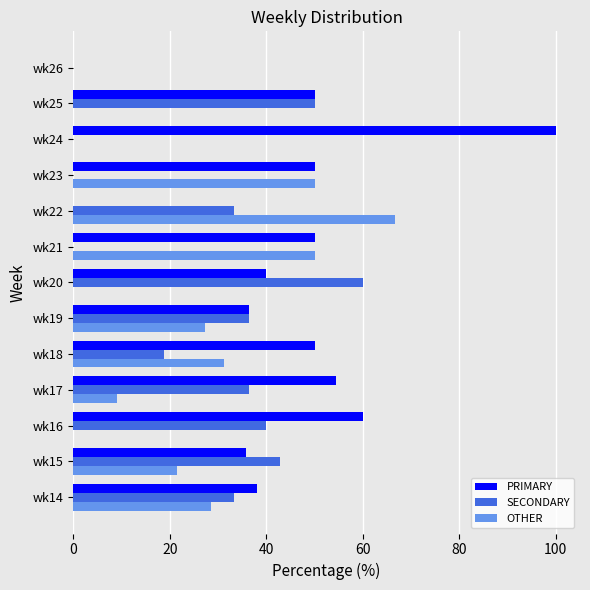

How many distinct data groups are displayed?

3